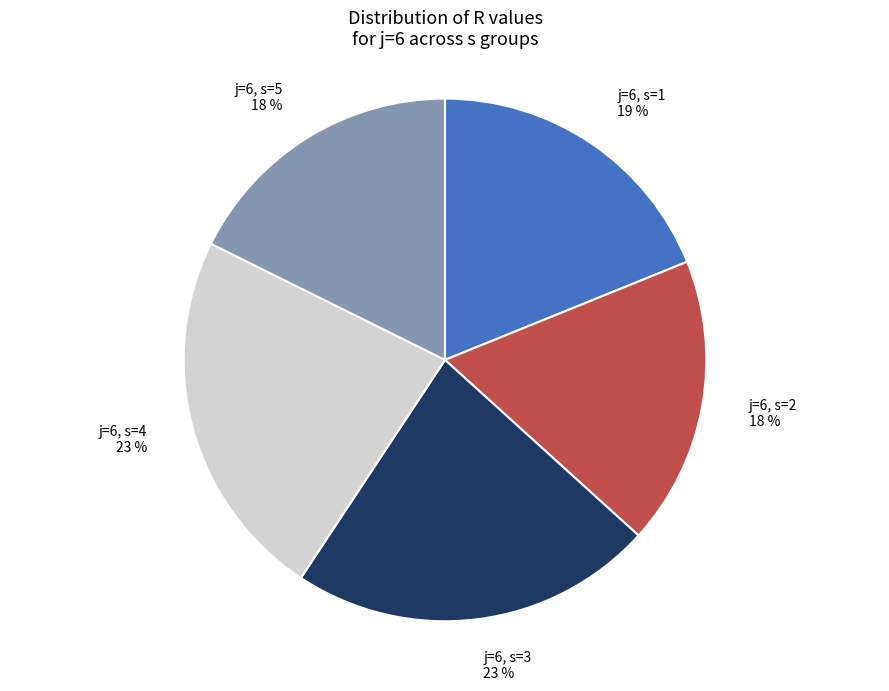

Do j=6, s=1 and j=6, s=2 together represent more than half of the pie?

No